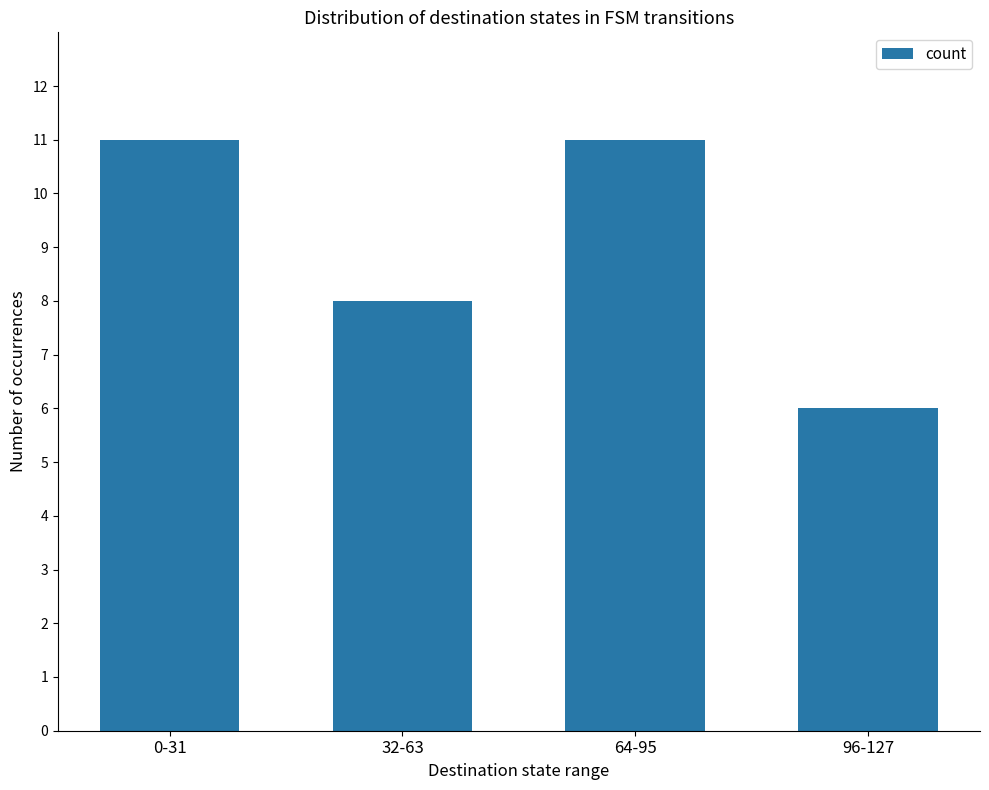

Does the chart contain any negative values?

No